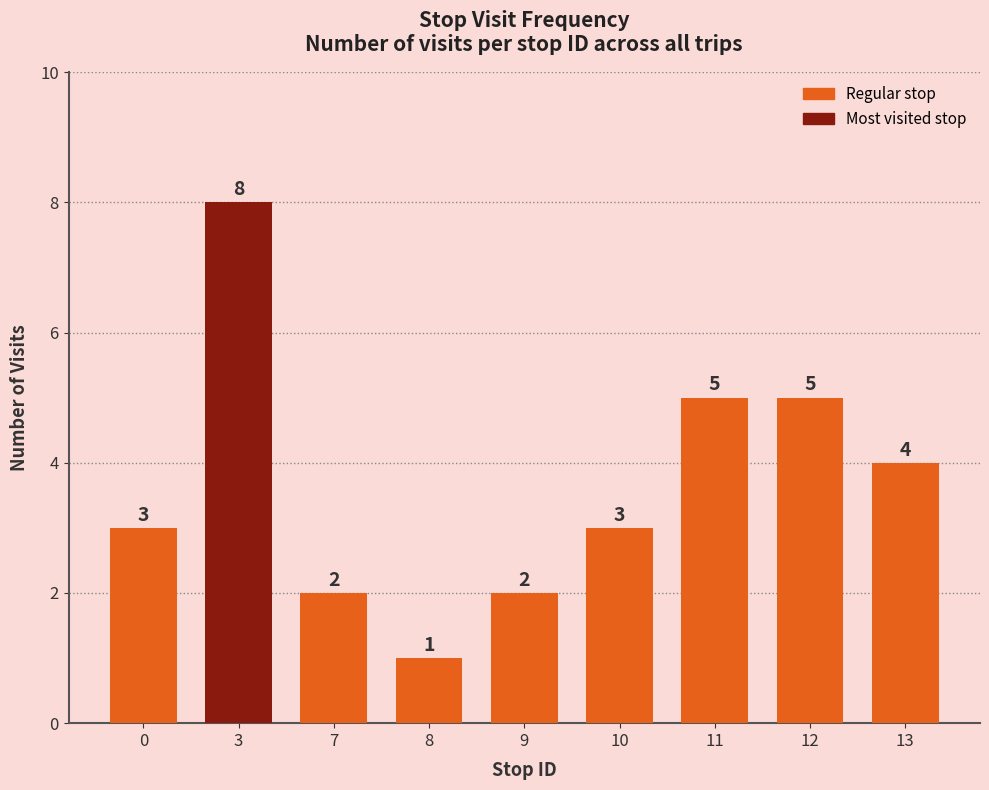

Reading right to left, extract all data points from this chart.

13=4	12=5	11=5	10=3	9=2	8=1	7=2	3=8	0=3